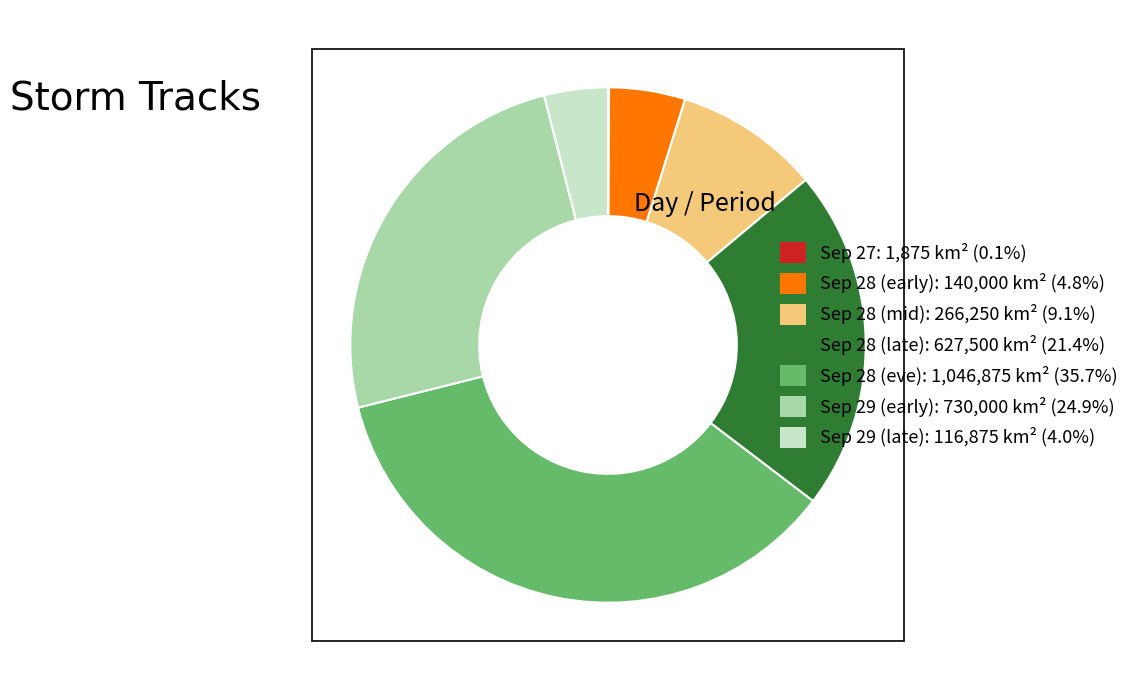

Does any single category account for the majority?

No